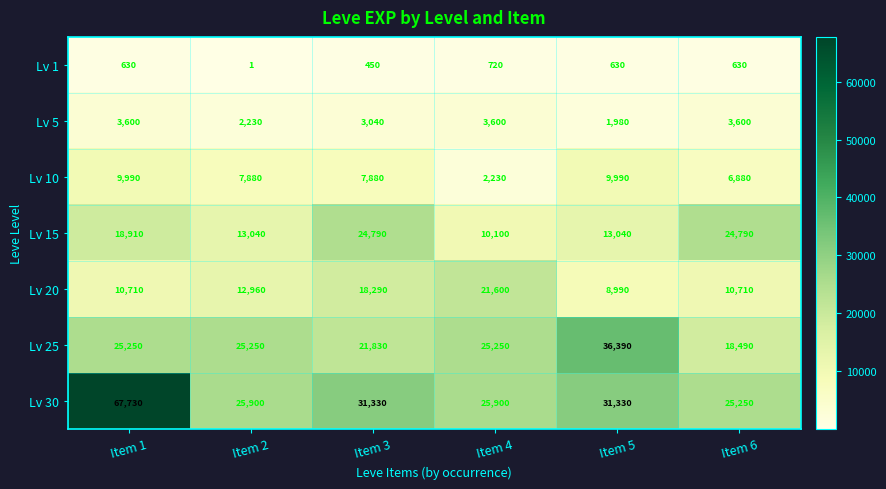

Which label corresponds to the smallest value in the chart?

Item 2